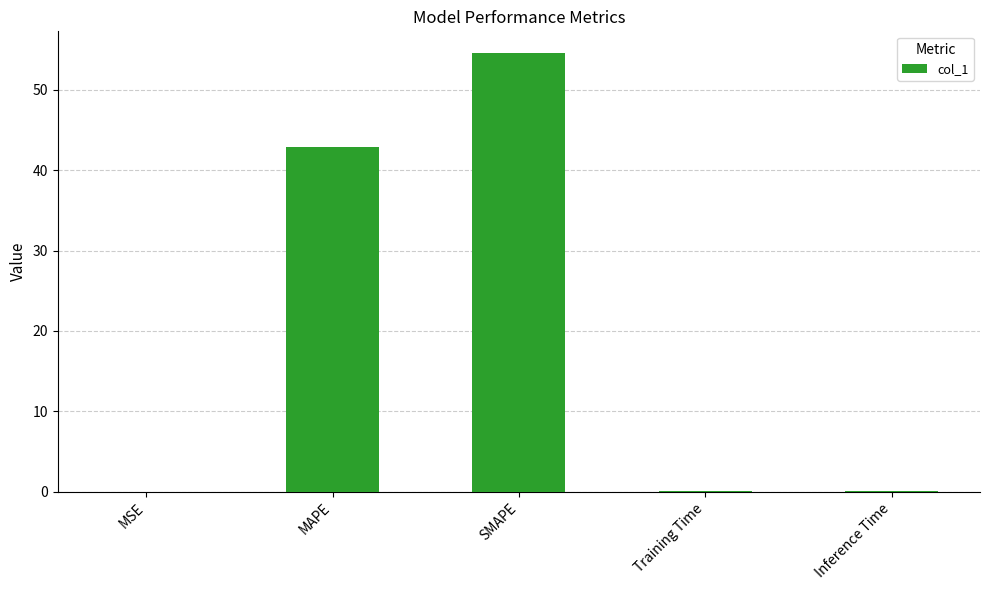

What is the maximum value shown in the chart?

54.5